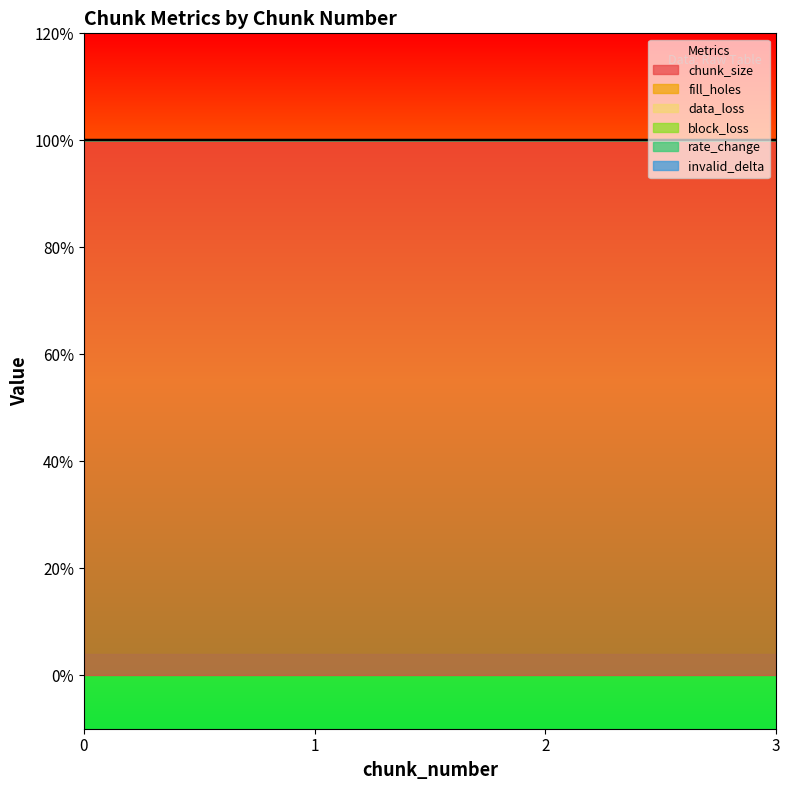

Rank the series by their maximum value, from lowest to highest.

fill_holes, data_loss, block_loss, rate_change, invalid_delta, chunk_size